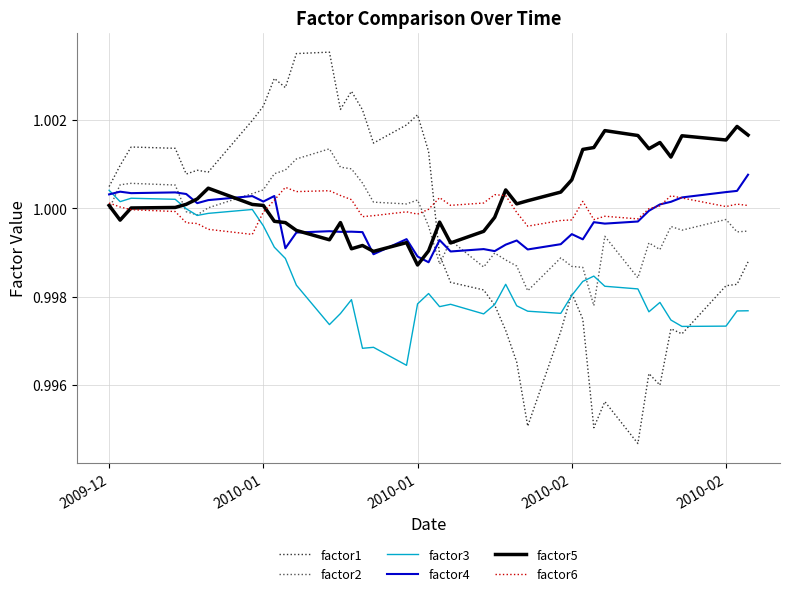

Which series has the widest spread of values?

factor1